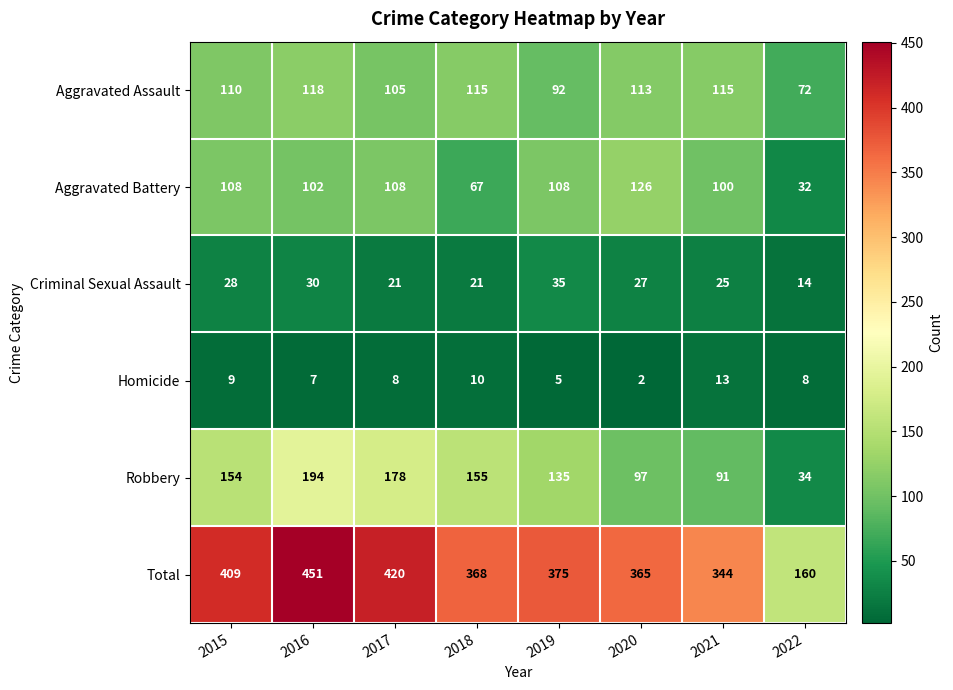

Which series changed the most between 2019 and 2022?

Total